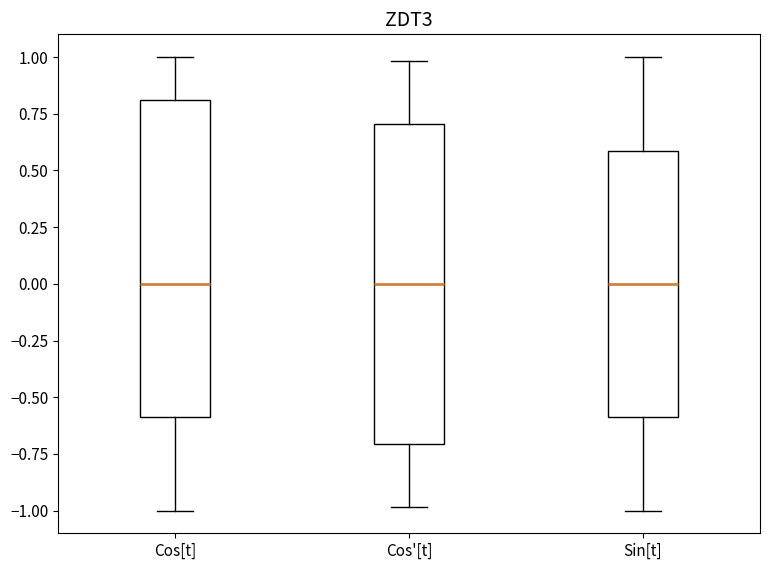

Reading left to right, transcribe this box plot: for each box, give where its median line is, the range the box spans, and where its two whiskers end, as read against the y-axis. The values are not printed on the chart, so give them approximately, as read against the axis.

Cos[t]: median 0.0, box -0.6 to 0.8, whiskers -1.0 to 1.0
Cos'[t]: median 0.0, box -0.7 to 0.7, whiskers -1.0 to 1.0
Sin[t]: median 0.0, box -0.6 to 0.6, whiskers -1.0 to 1.0